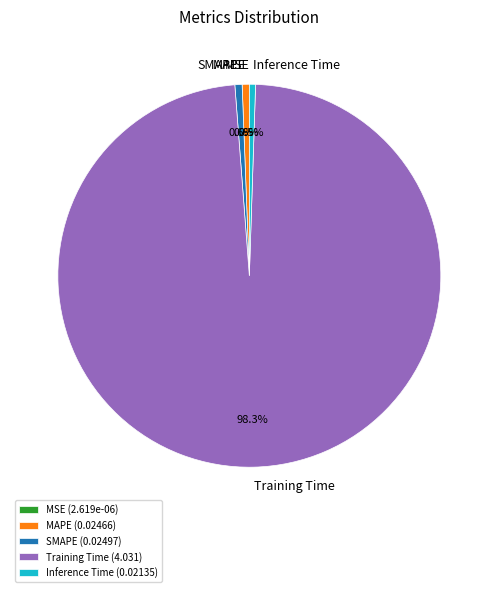

What is the largest slice in the pie chart?

Training Time